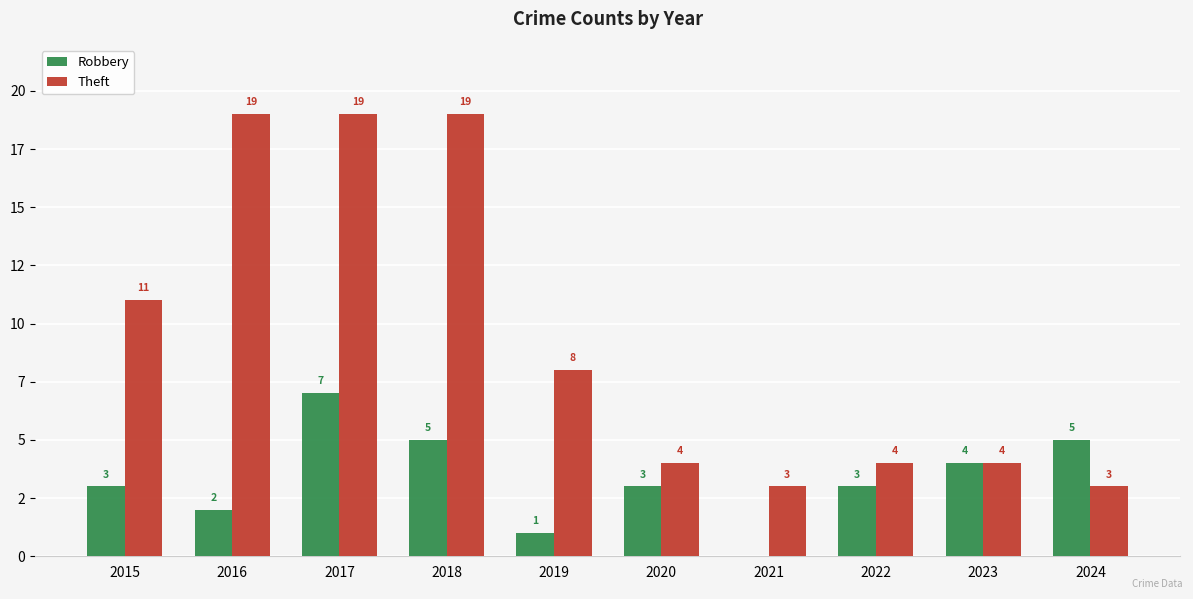

Are the bars horizontal?

No